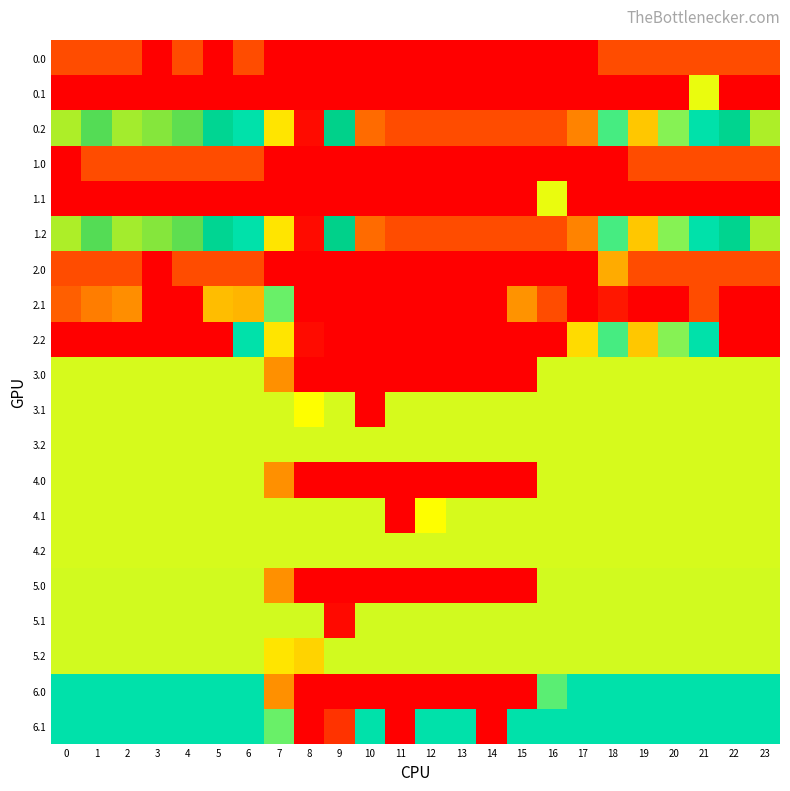

Which label corresponds to the smallest value in the chart?

3